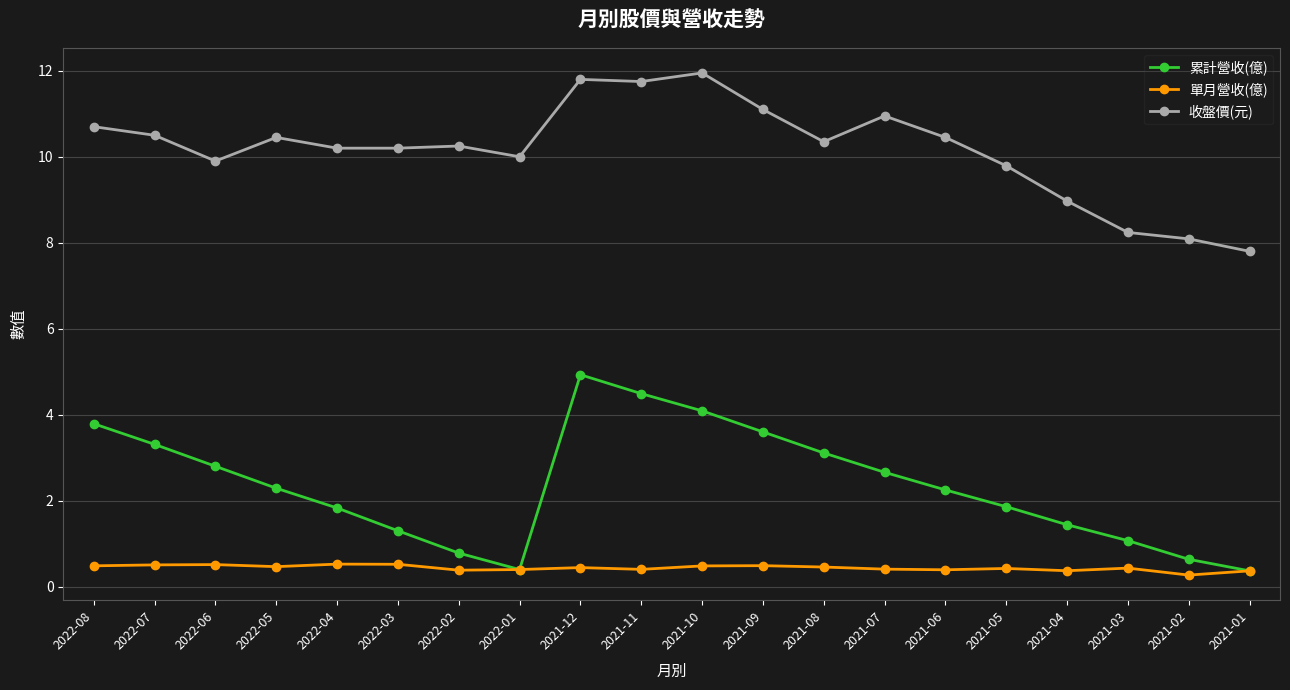

The 累計營收(億) series shows 0.4 at 2021-01. True or false?

True